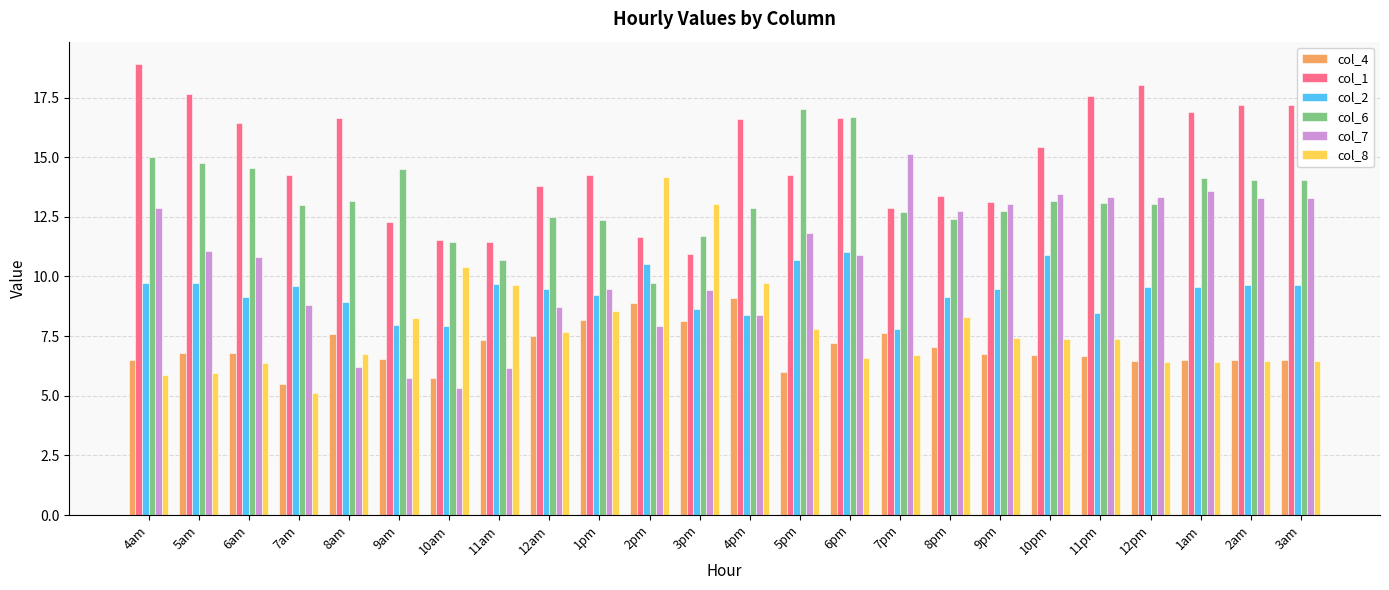

Which category has the highest value across all series?

4am